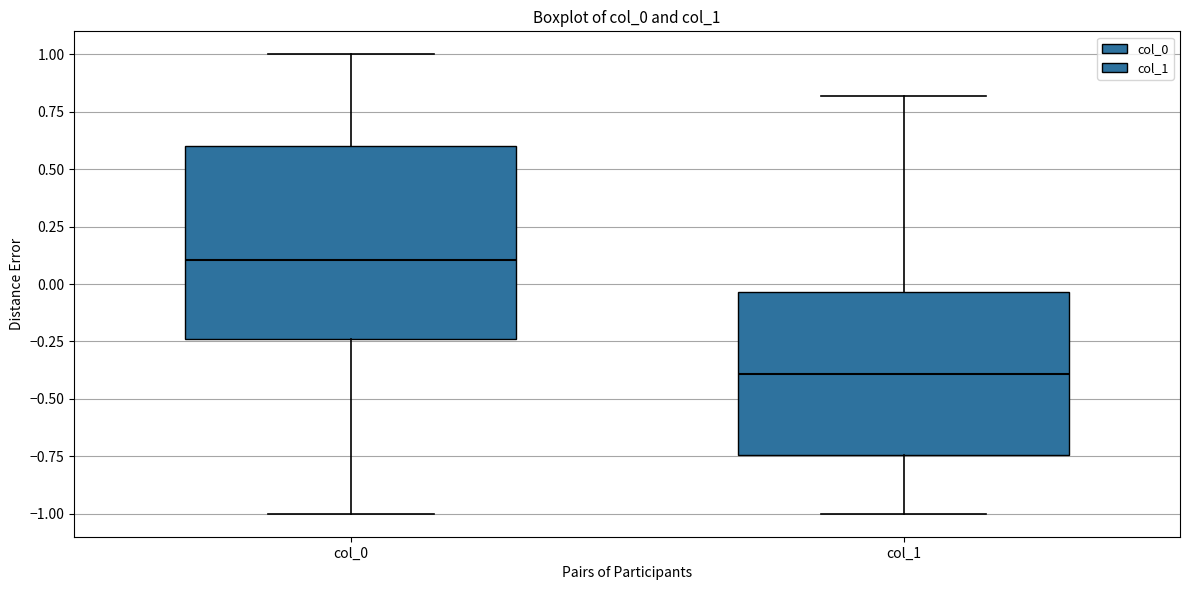

Reading left to right, read every box against the y-axis: the position of its median line, the range the box covers, and the ends of its whiskers. The values are not printed on the chart, so give them approximately, as read against the axis.

col_0: median 0.10, box -0.25 to 0.60, whiskers -1.00 to 1.00
col_1: median -0.40, box -0.75 to -0.05, whiskers -1.00 to 0.80